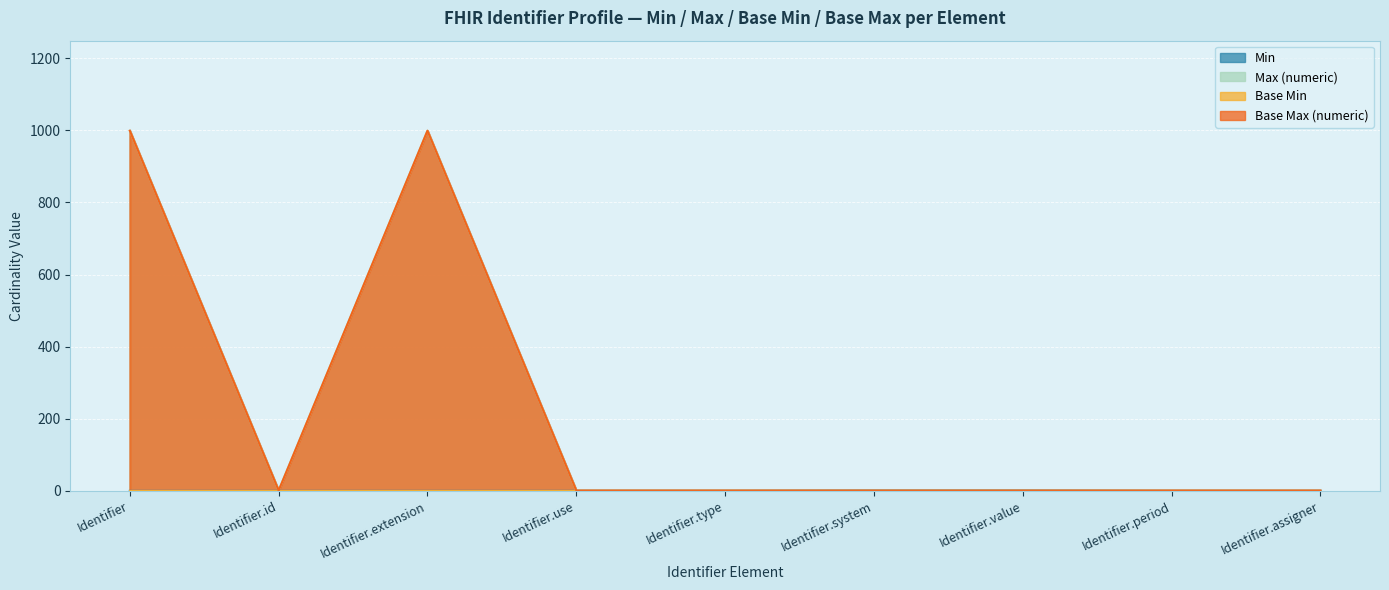

Is the value of Min at Identifier.assigner greater than the value of Base Max (numeric) at Identifier.period?

No